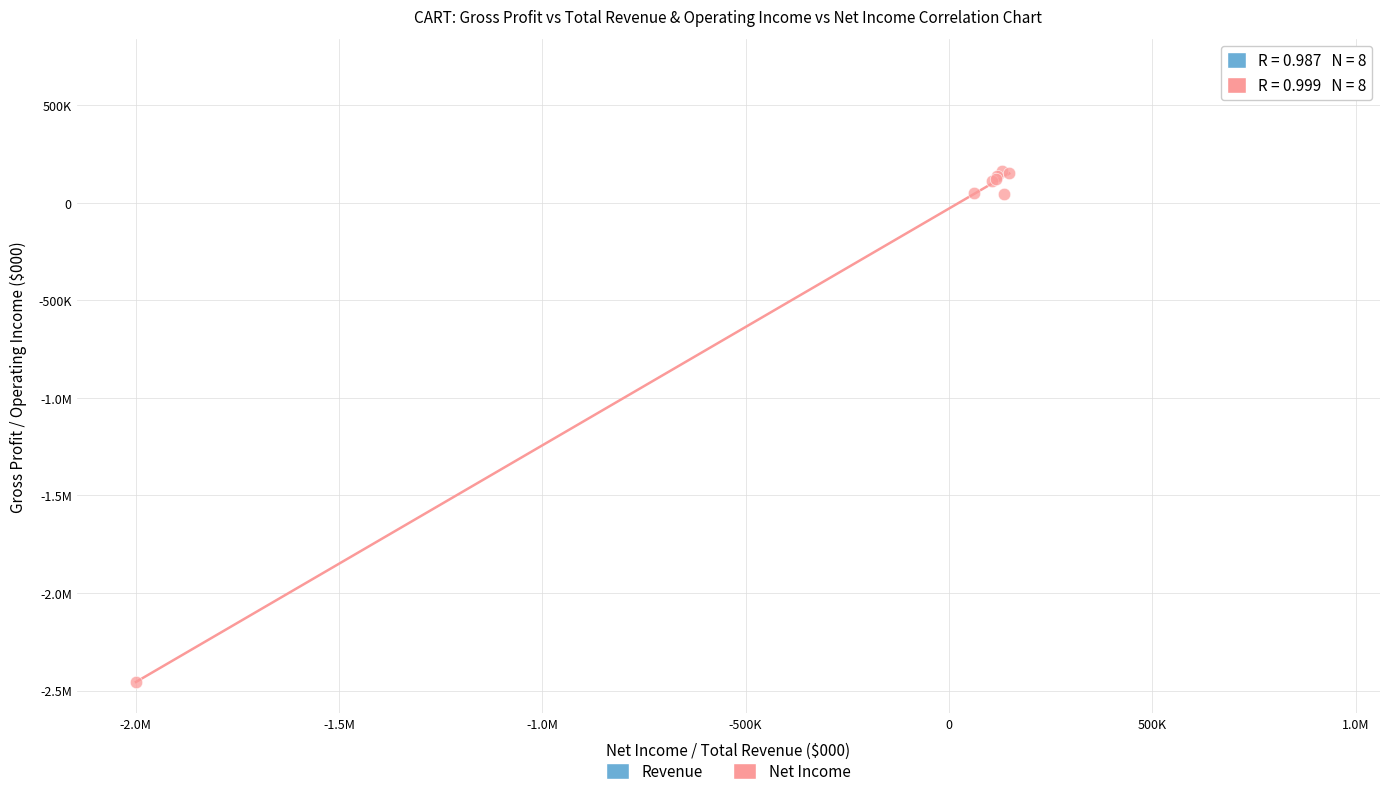

What are all the series names shown in the legend?

Revenue, Net Income